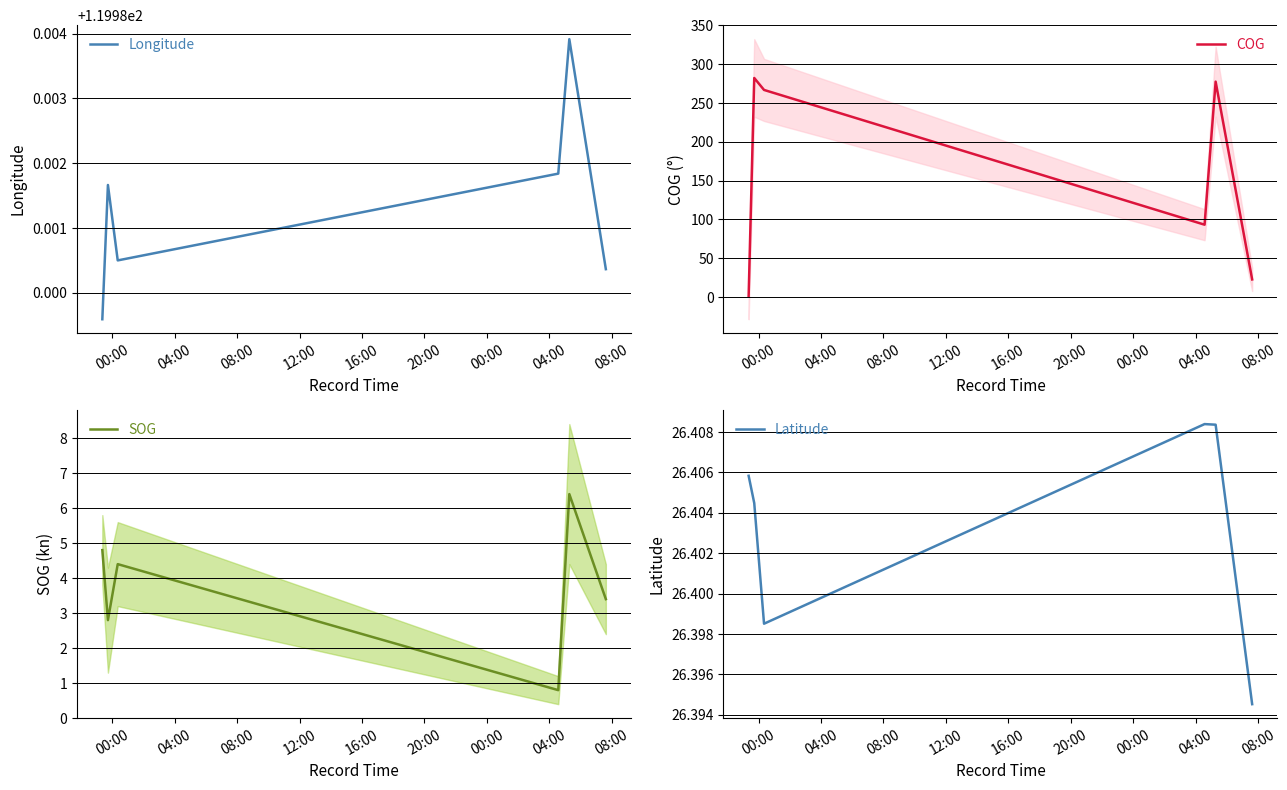

What is the minimum value for SOG?

0.8